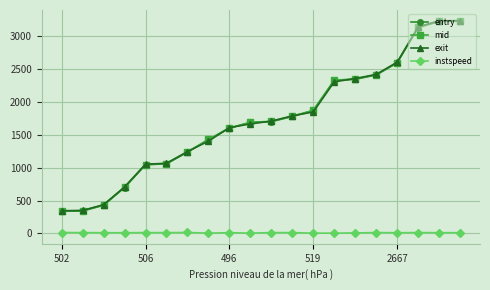

True or false: exit and instspeed cross at least once.

False